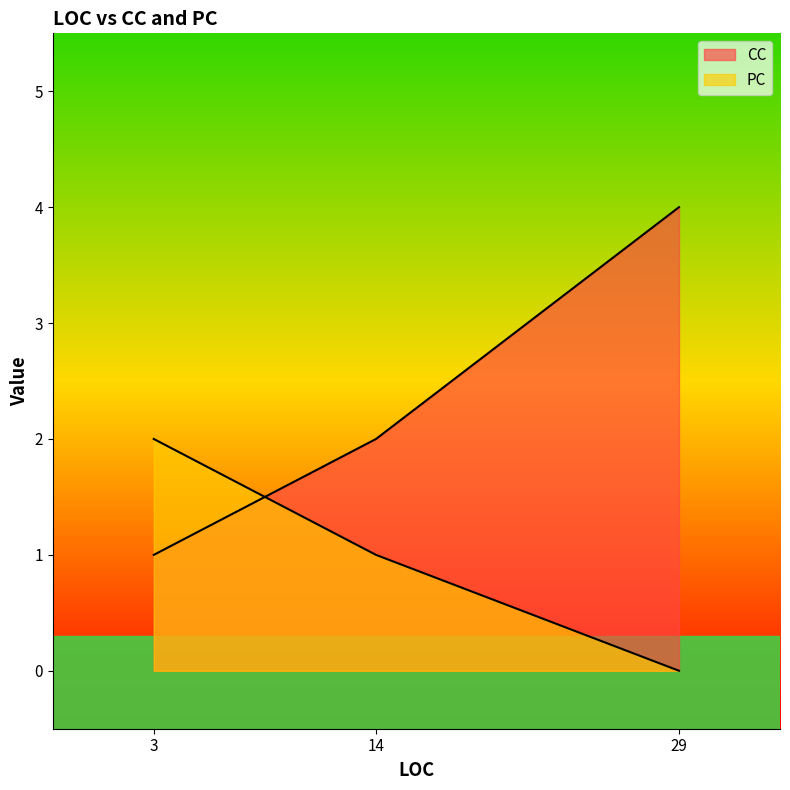

At which category is the sum across all series the highest?

29